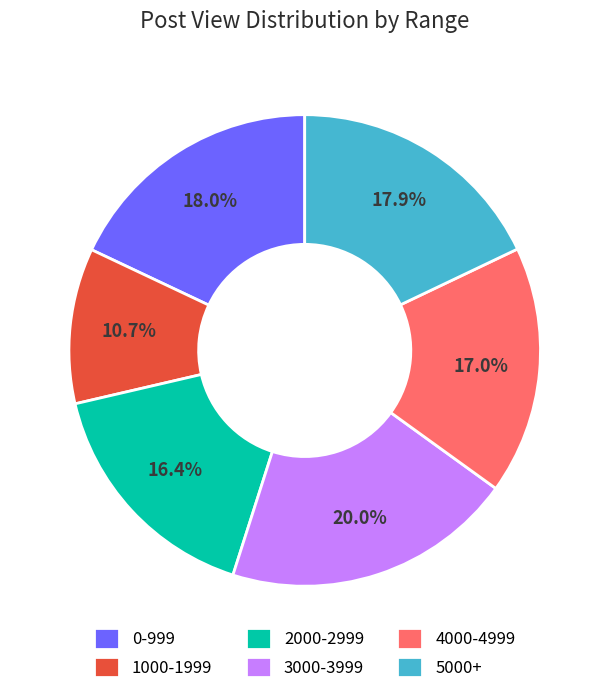

Approximately how many times larger is the value at 0-999 compared to 5000+?

1.0